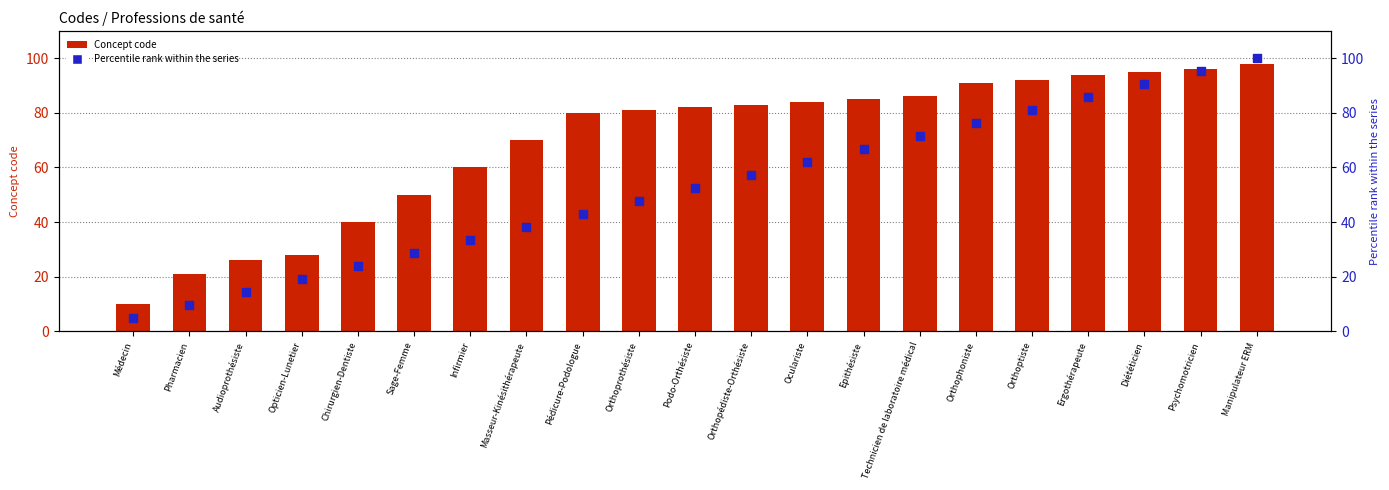

Is the value of Percentile rank within the series at Epithésiste greater than the value of Concept code at Manipulateur ERM?

No